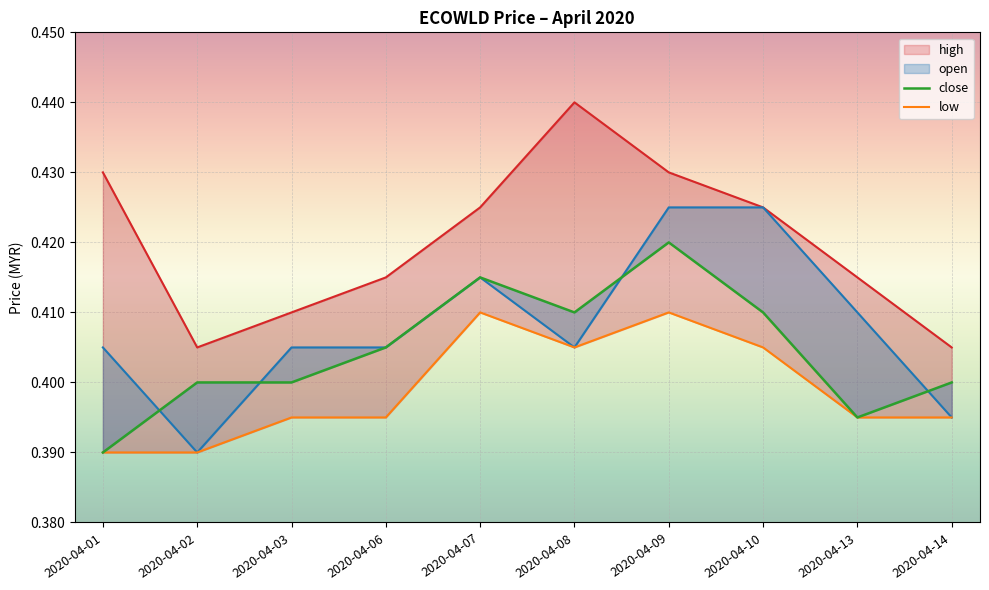

True or false: high has more than 1 points higher than both neighbors.

False